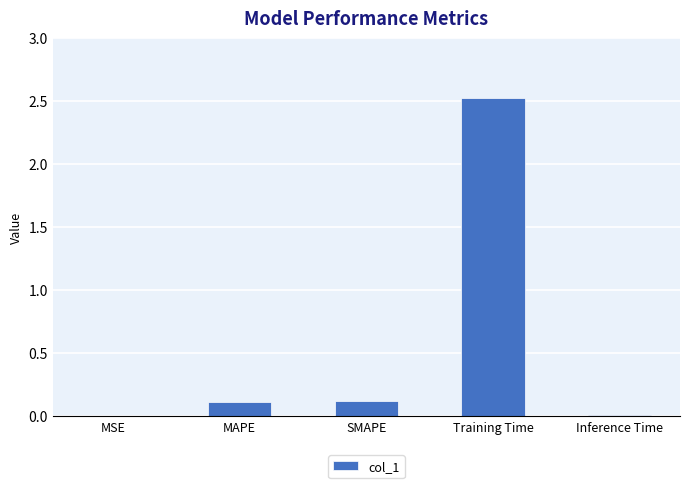

Which has a higher value, SMAPE or Inference Time?

SMAPE